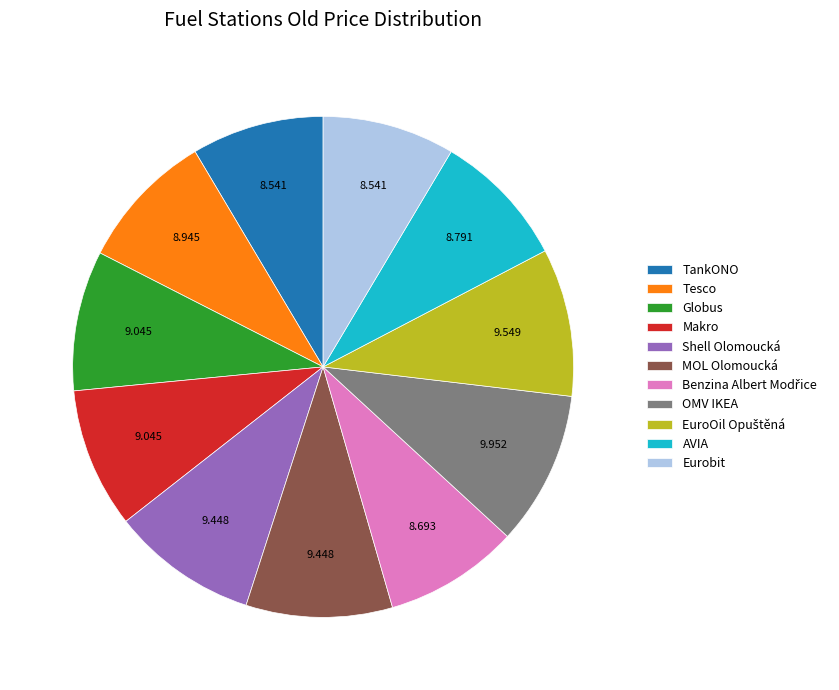

Do TankONO and AVIA together represent more than half of the pie?

No